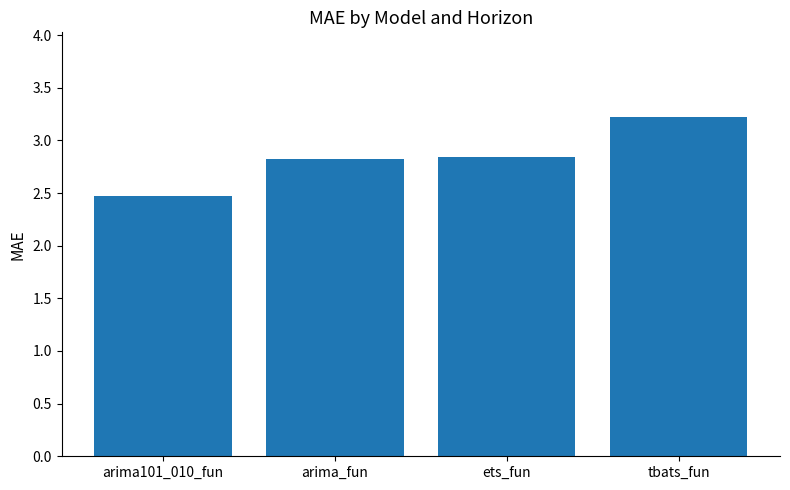

The chart shows a value of 0.6 at arima101_010_fun. True or false?

False